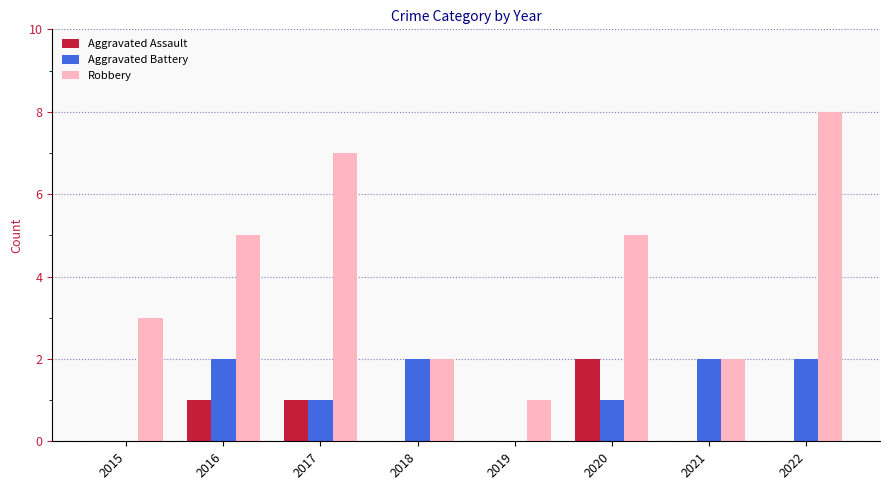

Are the bars horizontal?

No